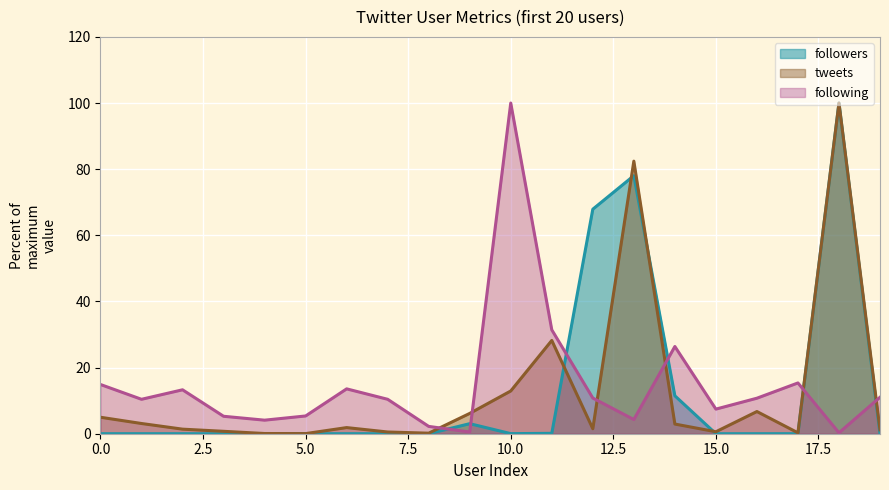

Which series has the largest total across all categories?

following